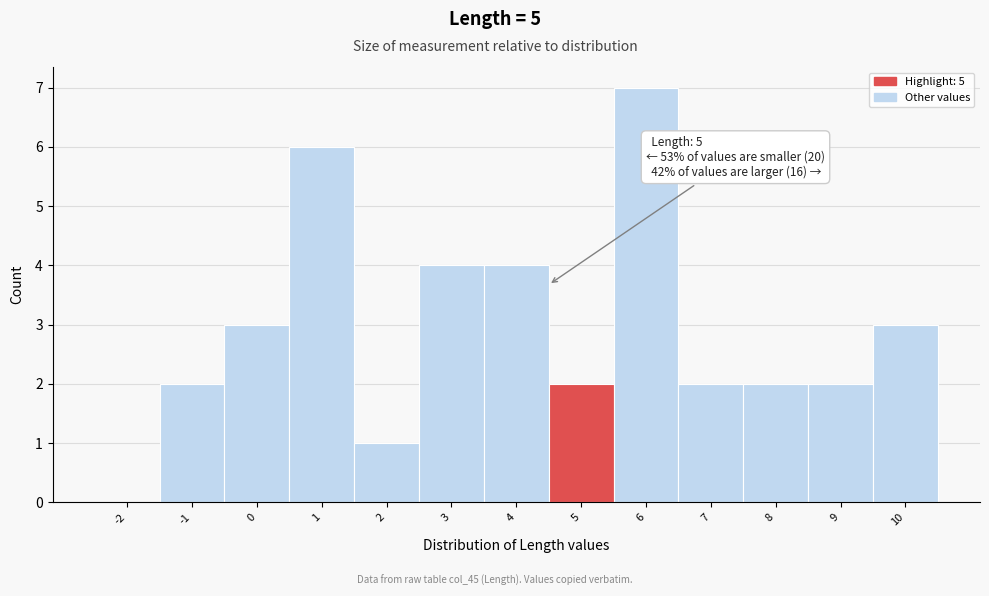

Reading left to right, extract all data points from this chart.

-2=0	-1=2	0=3	1=6	2=1	3=4	4=4	5=2	6=7	7=2	8=2	9=2	10=3